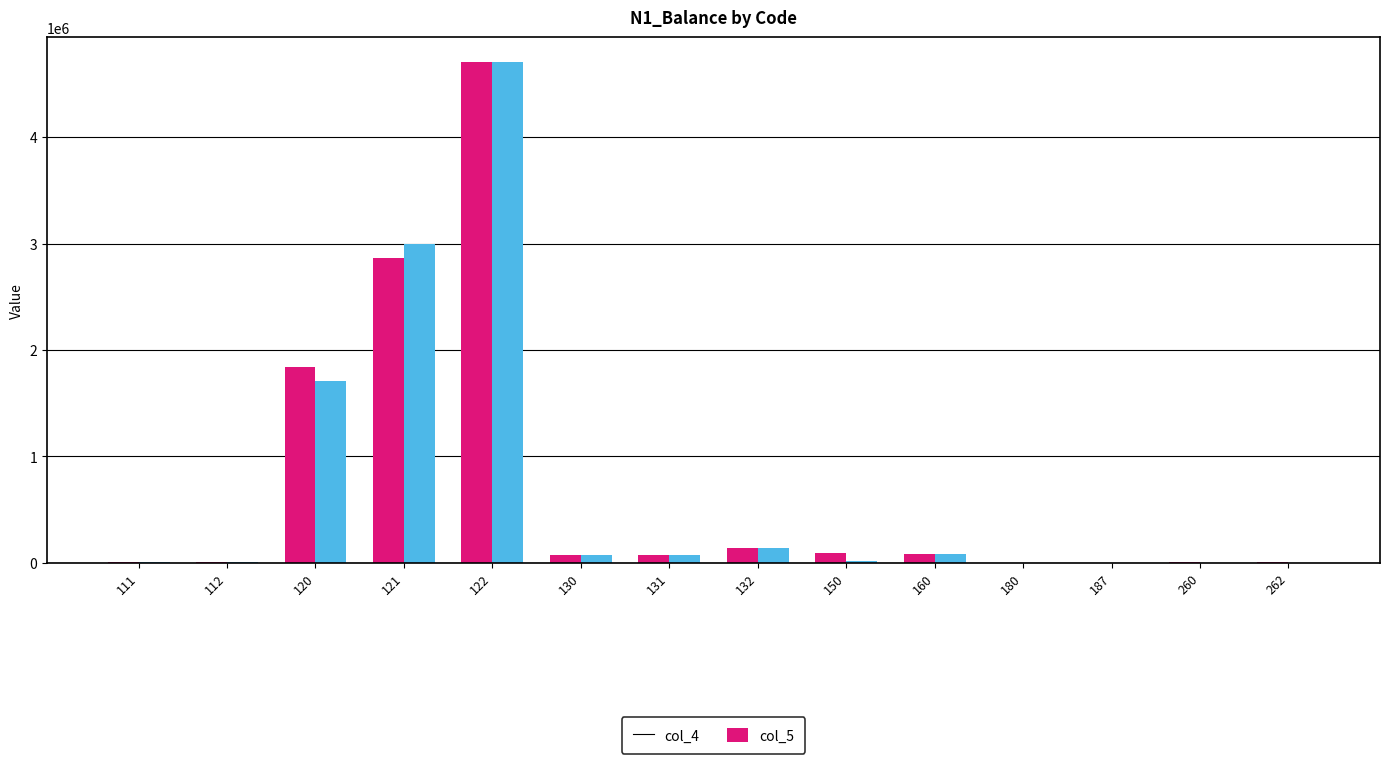

The value of col_4 at 112 is 4625.0. True or false?

True